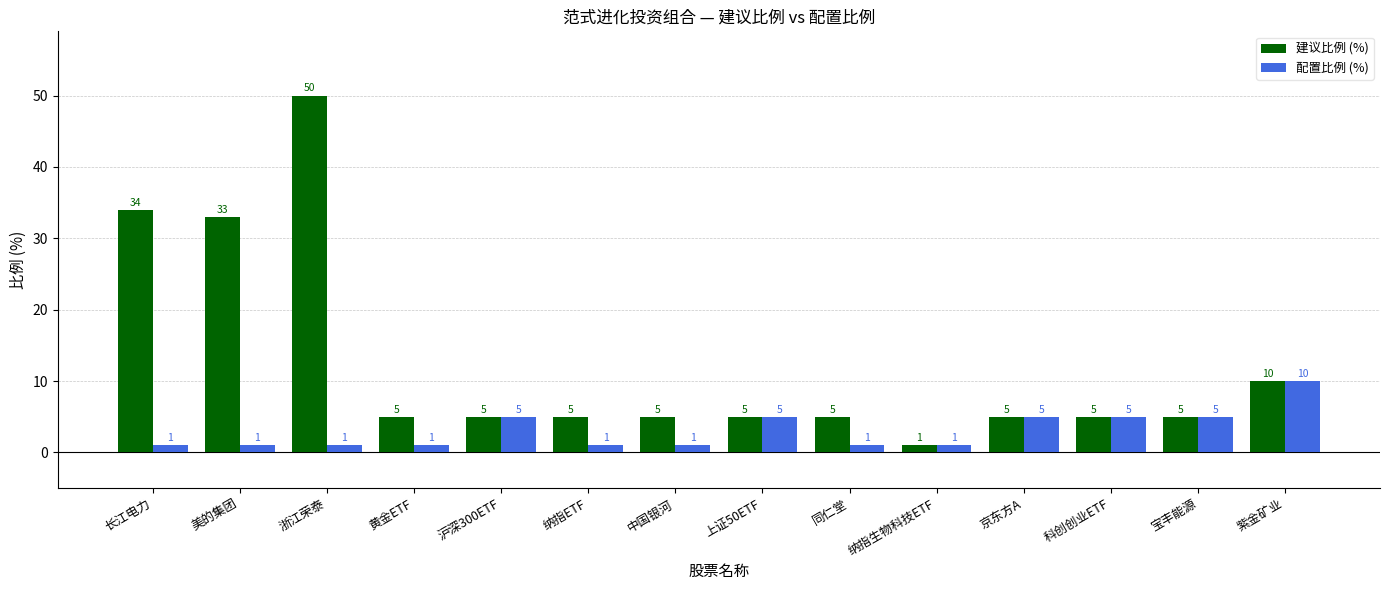

Count the 配置比例 (%) values in the range 1 to 5.

13